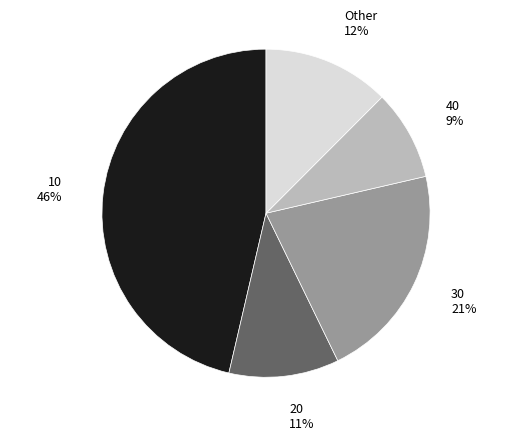

How many slices are in this pie chart?

5